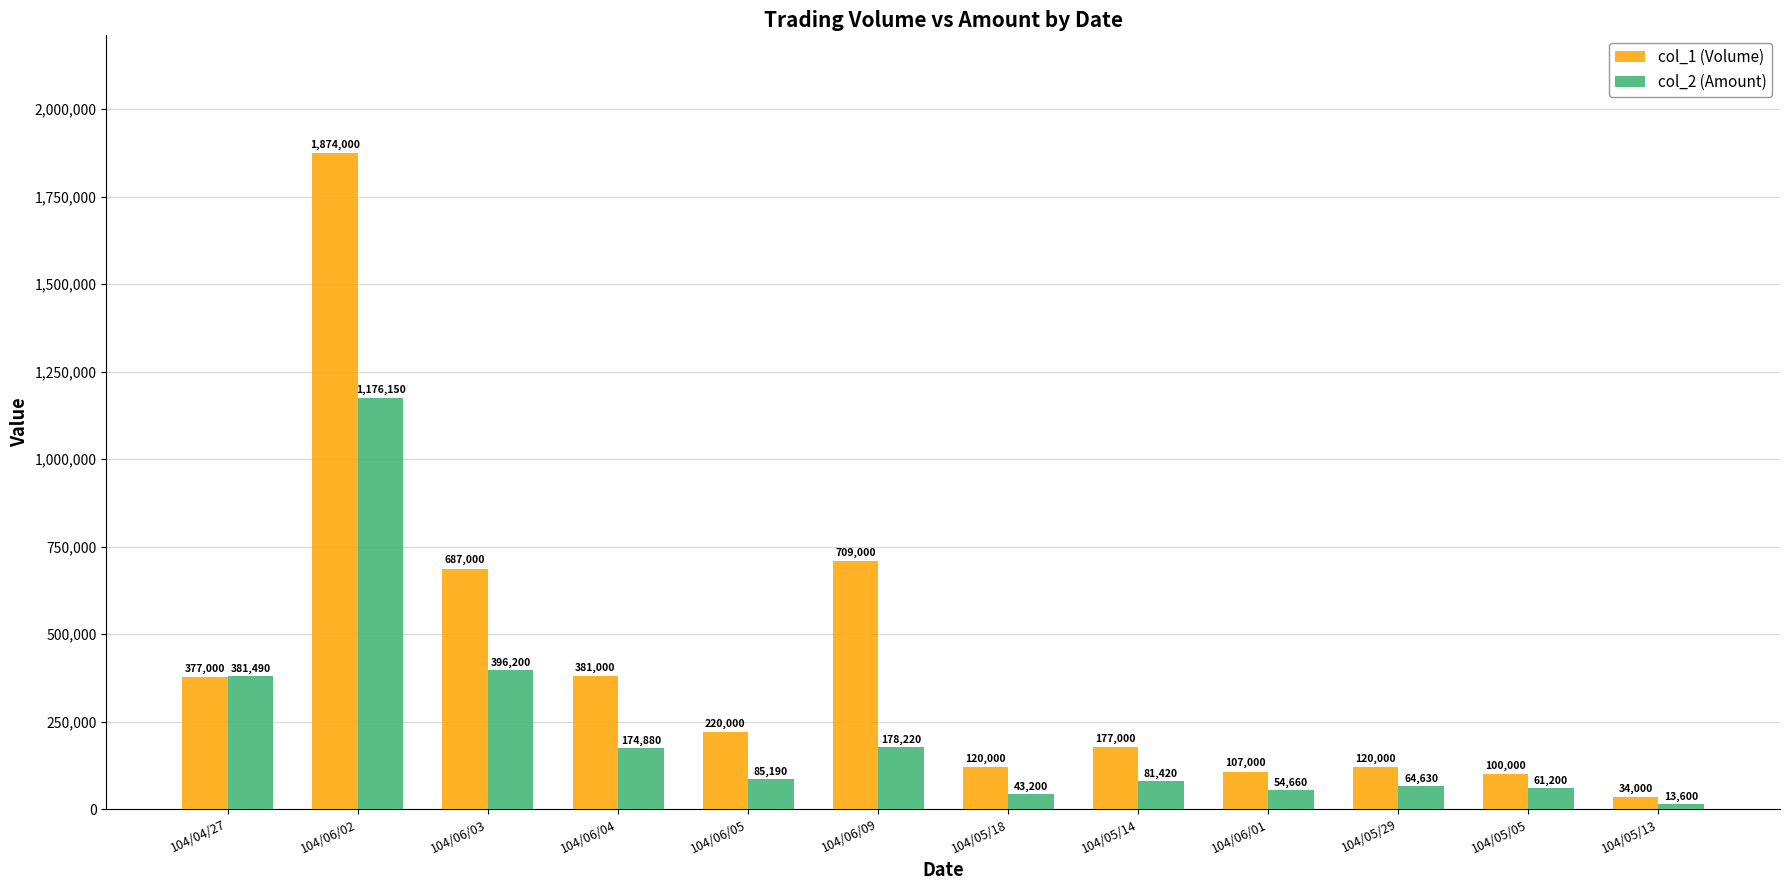

Which series has the largest range (max minus min)?

col_1 (Volume)